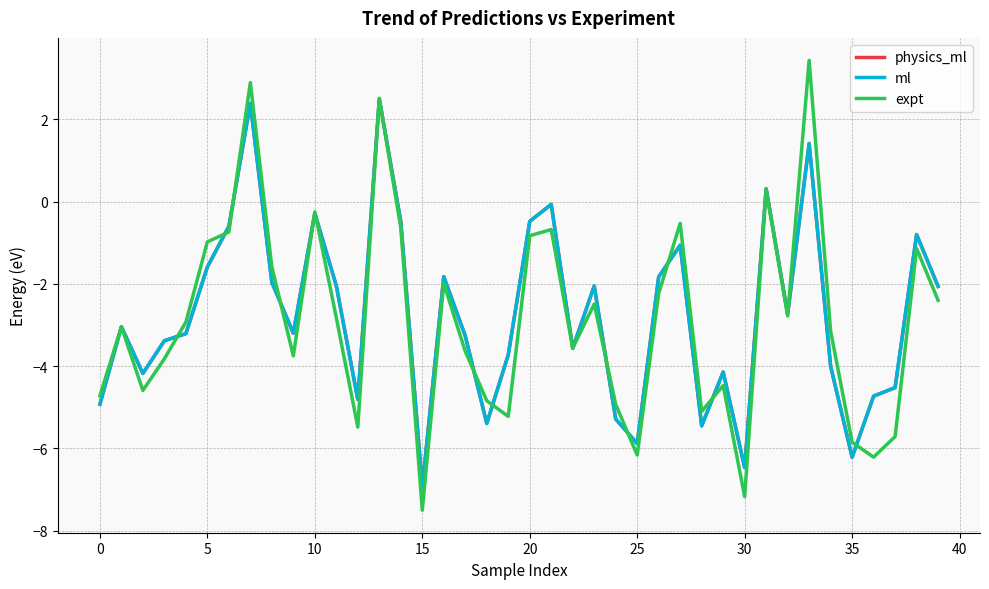

Which series has the largest range (max minus min)?

expt